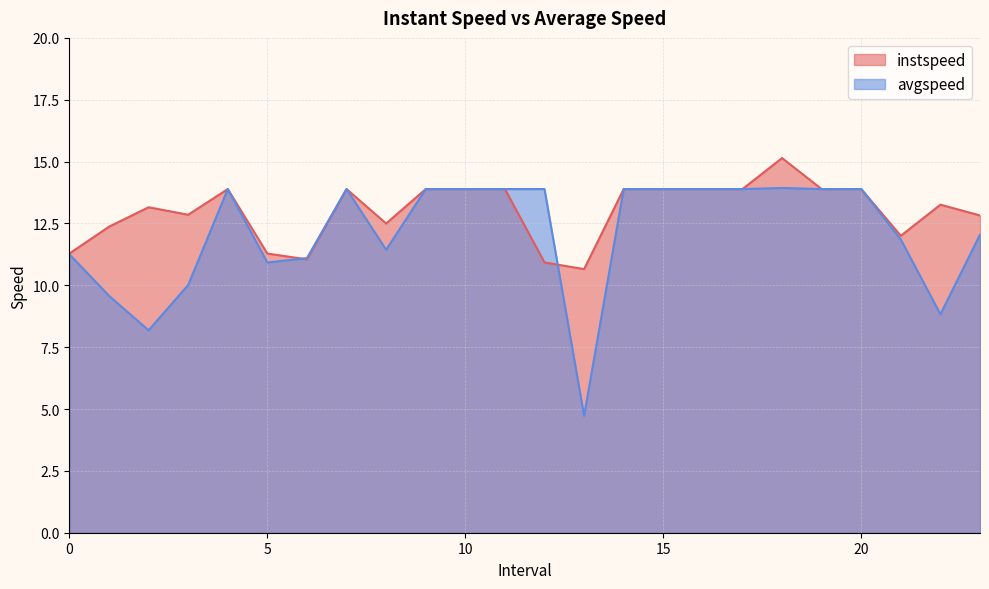

In avgspeed, how many points are lower than both neighbors (excluding endpoints)?

5